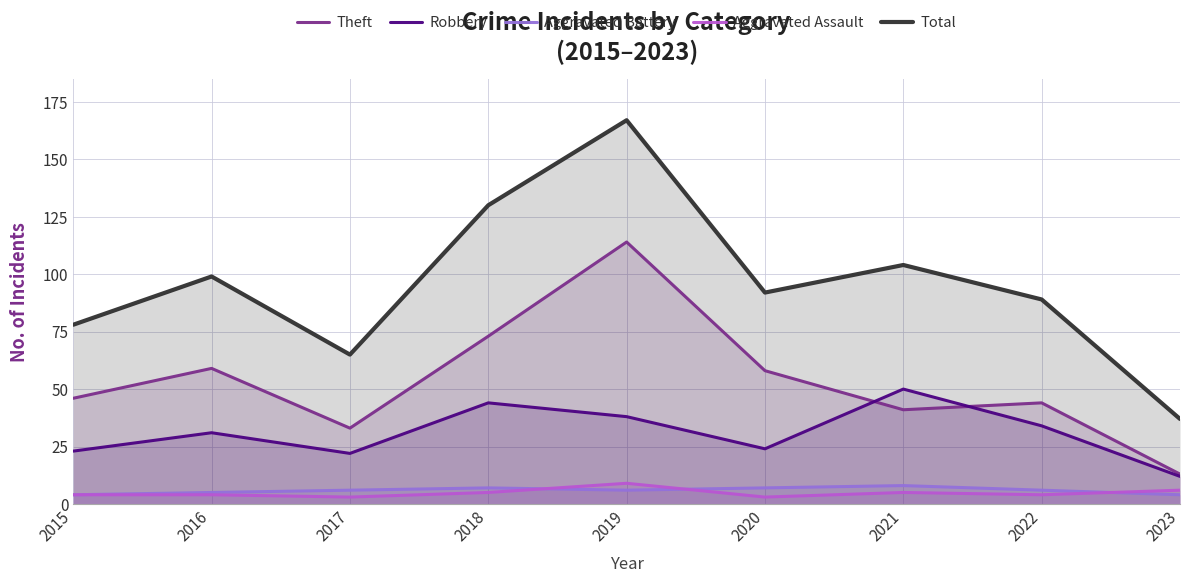

True or false: Total and Aggravated Assault intersect in this chart.

False